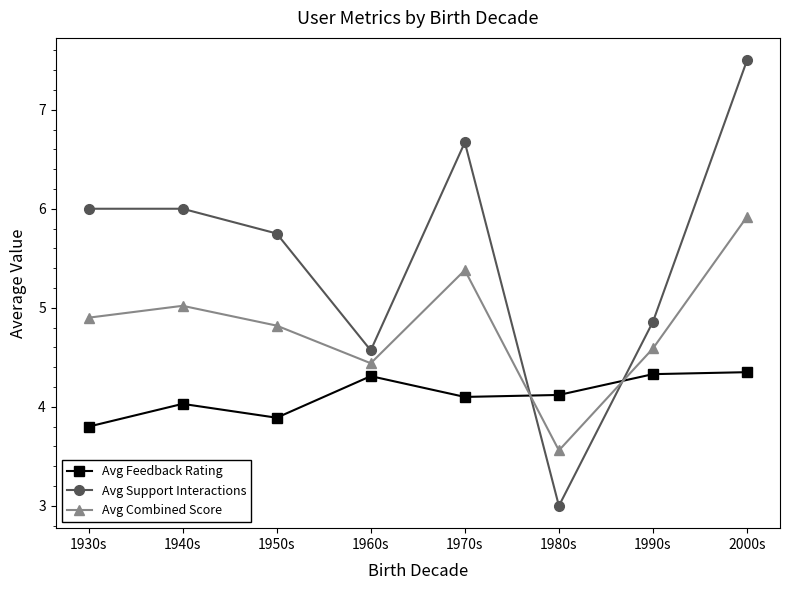

Read the Avg Support Interactions value at 1930s.

6.0